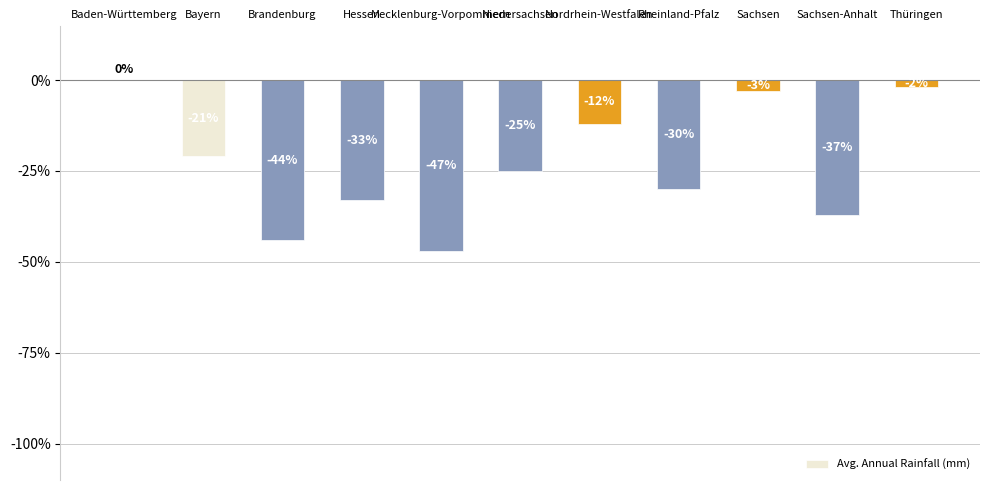

Which category has the highest value across all series?

Baden-Württemberg